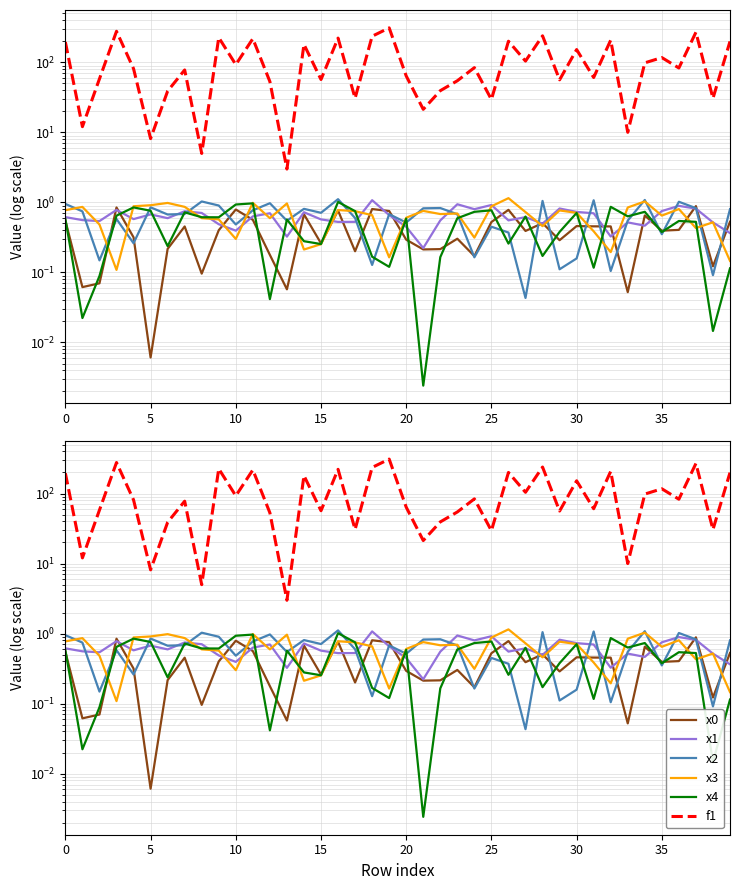

True or false: x3 has more than 0 points higher than both neighbors.

True